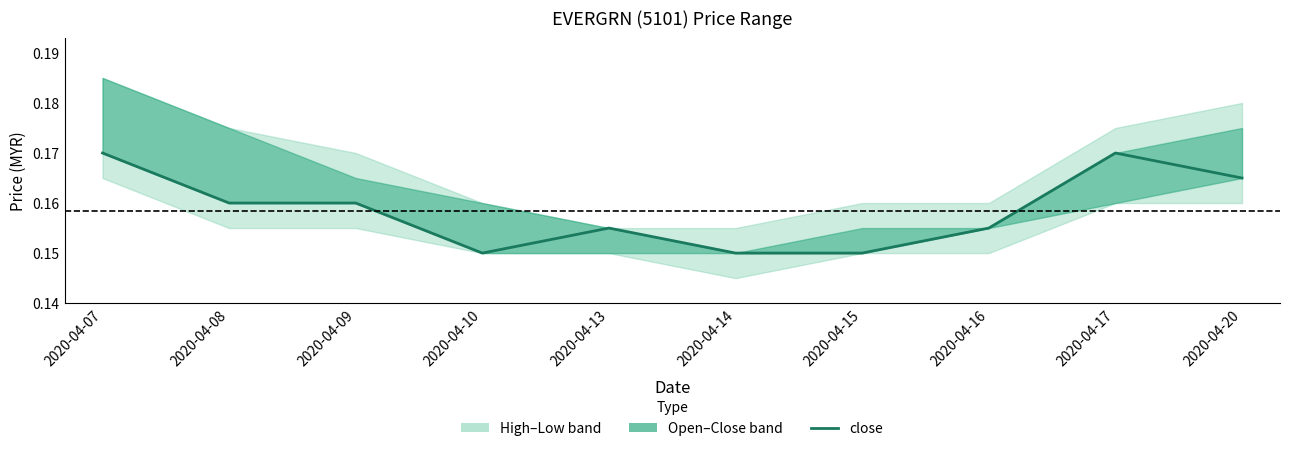

List the labels in order of value, smallest first.

2020-04-10, 2020-04-14, 2020-04-15, 2020-04-13, 2020-04-16, 2020-04-08, 2020-04-09, 2020-04-20, 2020-04-07, 2020-04-17